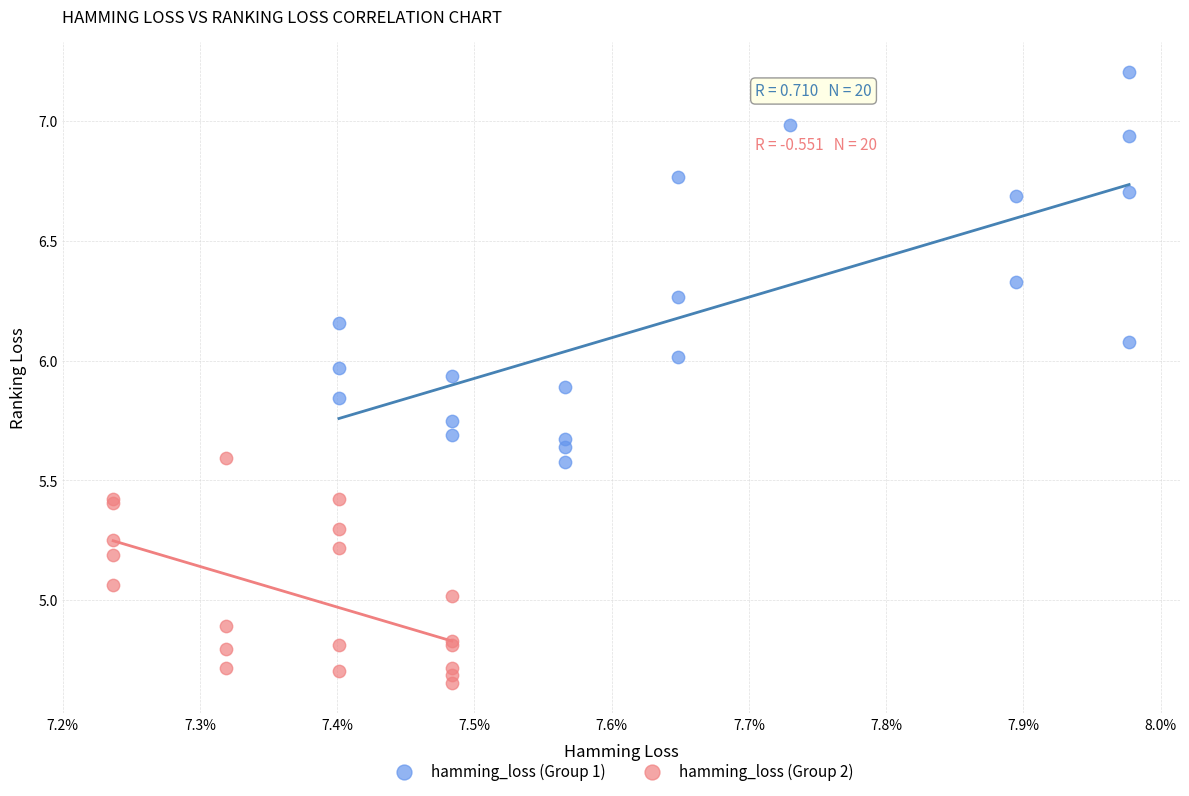

Which series has the largest Y range (max minus min)?

hamming_loss (Group 1)